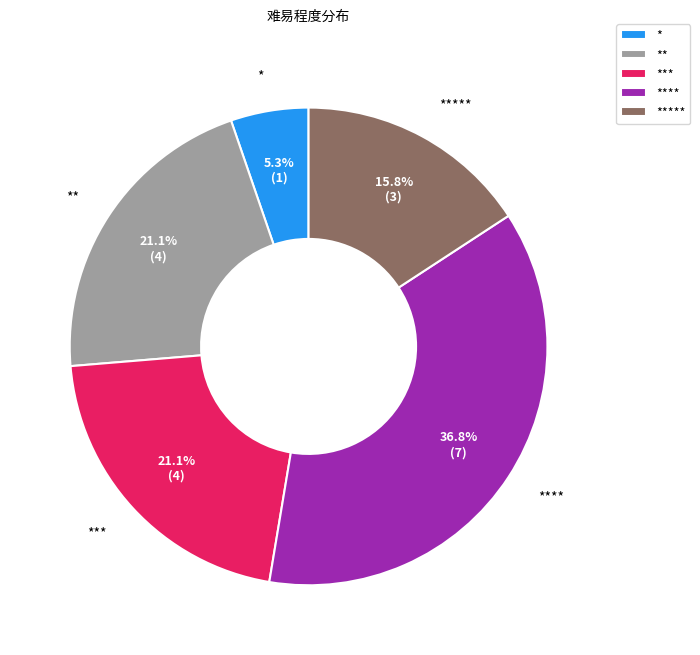

How many slices are in this pie chart?

5